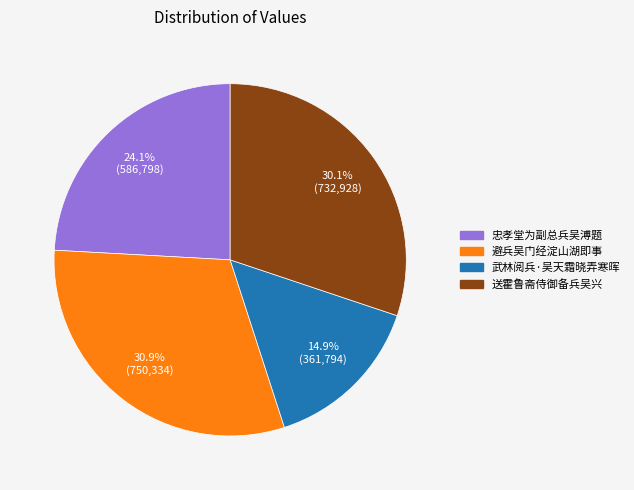

True or false: 避兵吴门经淀山湖即事 accounts for 19% of the total.

False